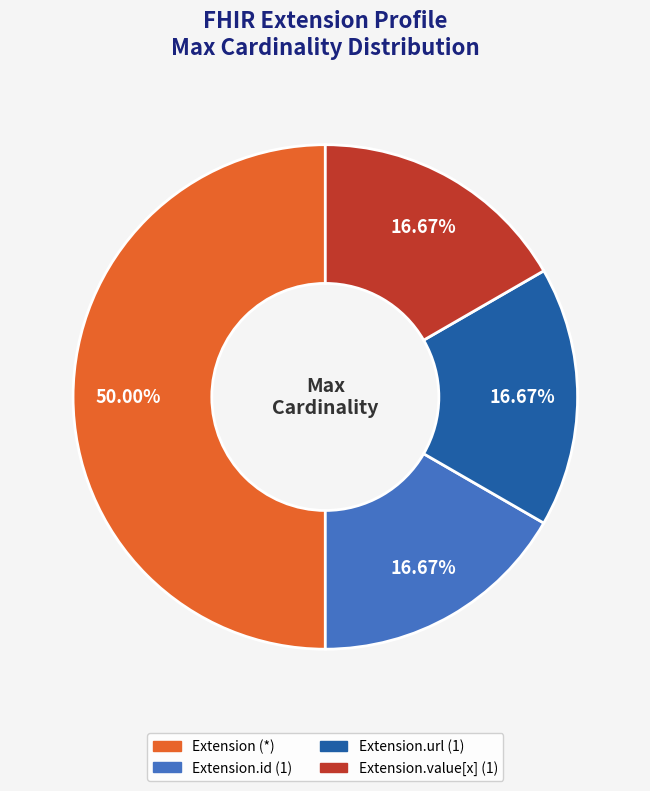

How many slices are in this pie chart?

4